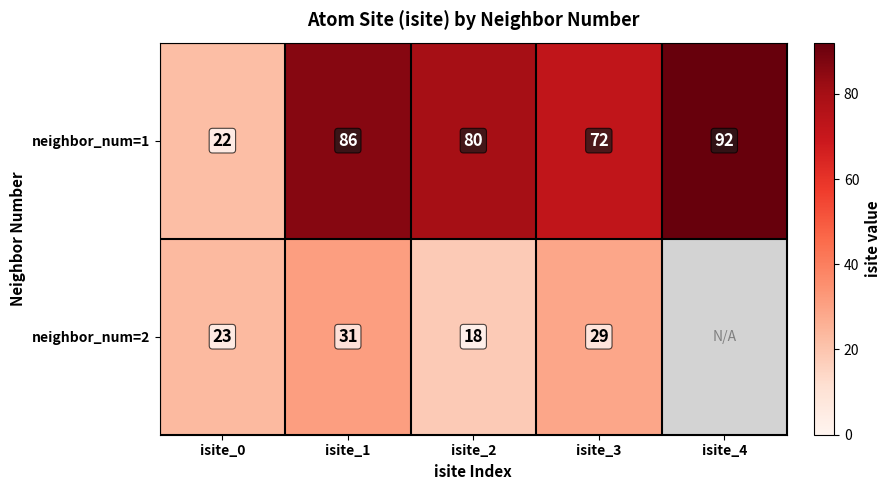

What is the sum of all neighbor_num=1 values?

352